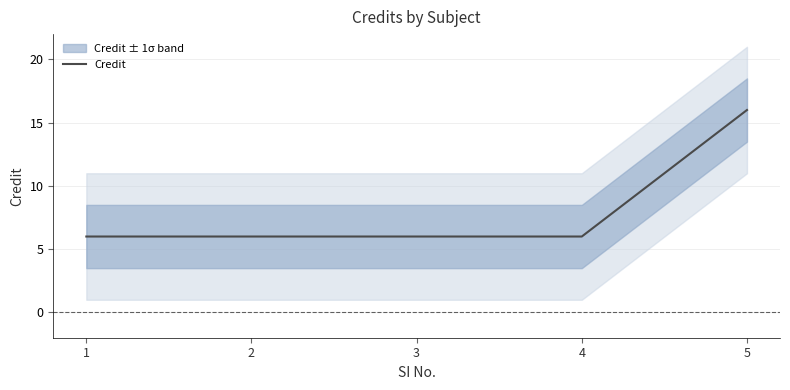

How many lines are shown in the chart?

1